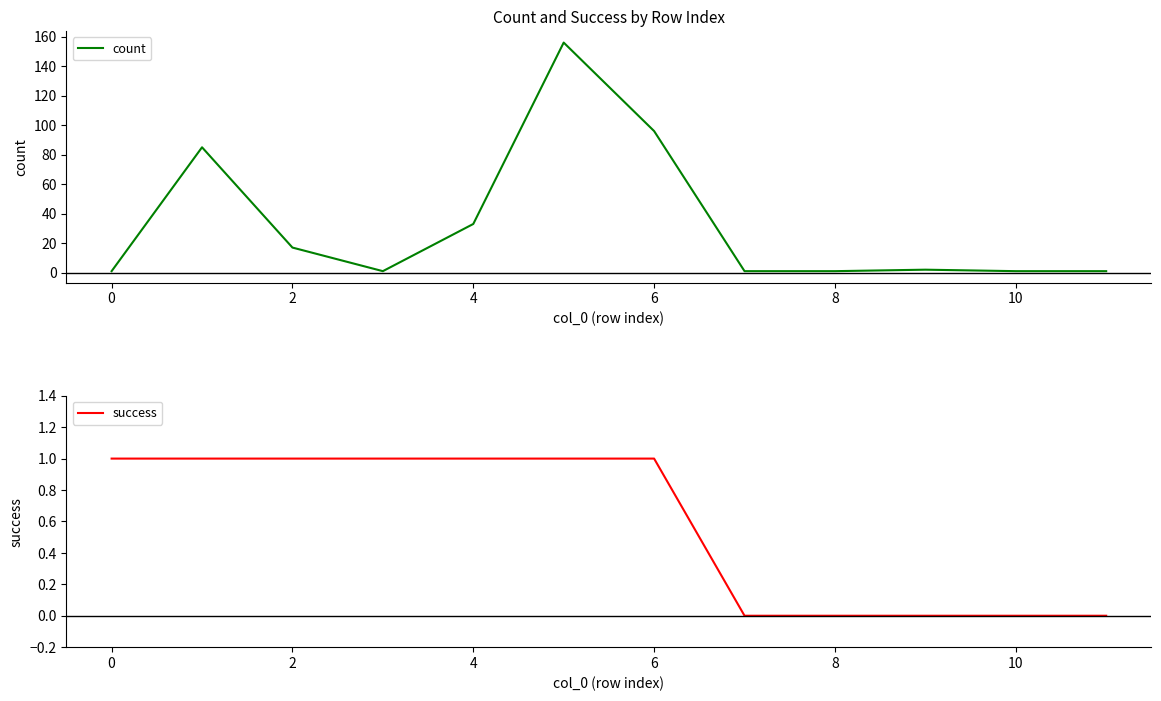

List the series in order of their peak value, highest first.

count, success